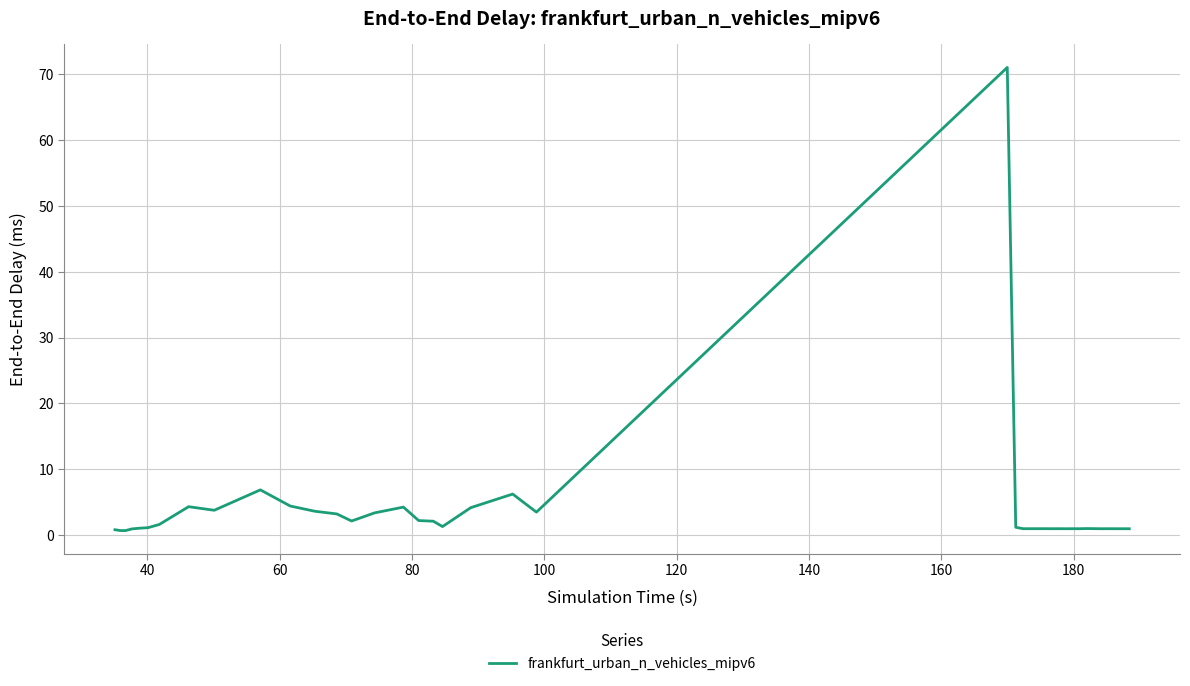

What is the greatest value displayed?

71.1